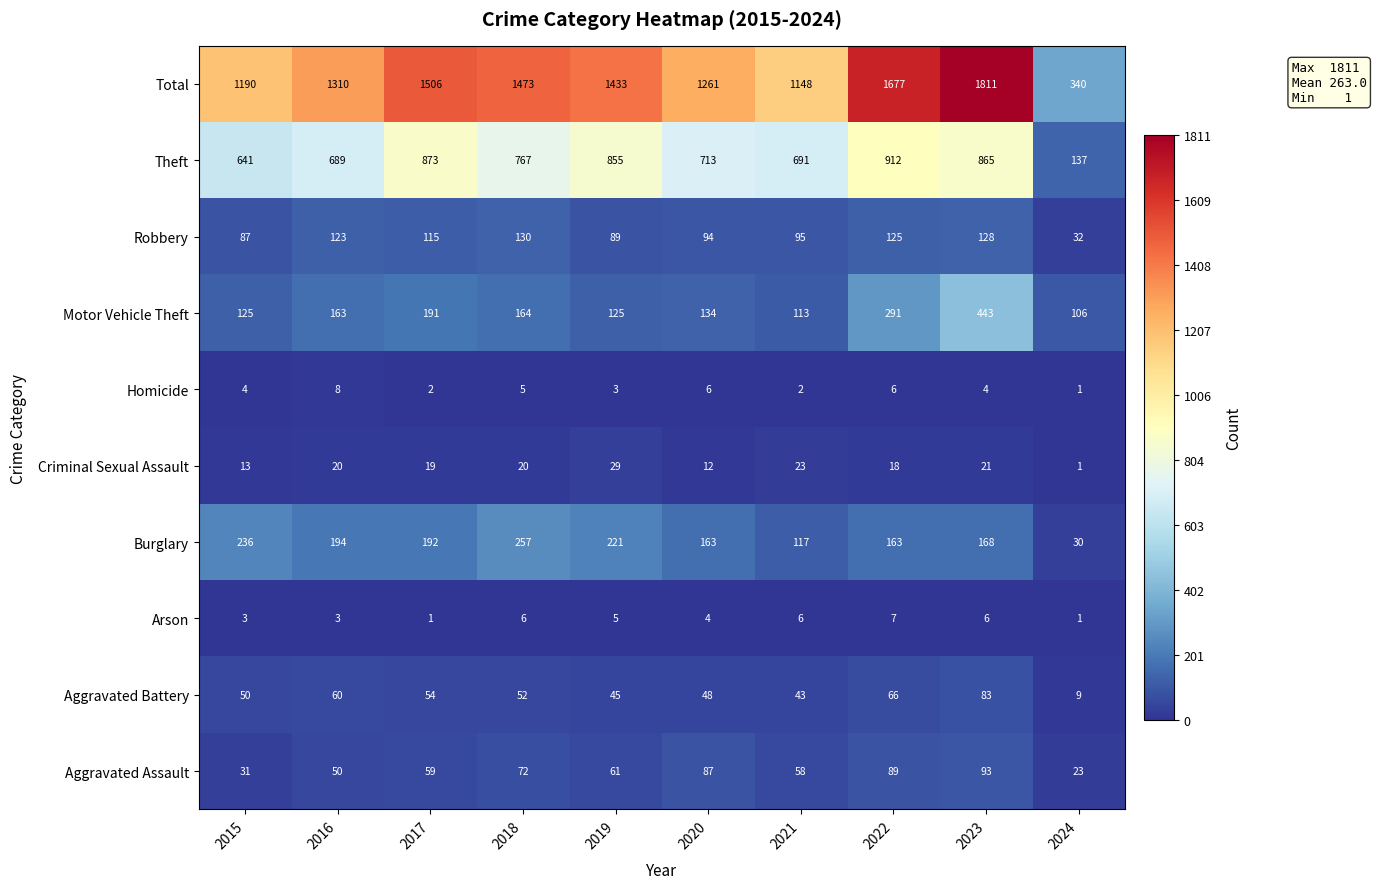

How many Homicide values are between 2 and 6?

8